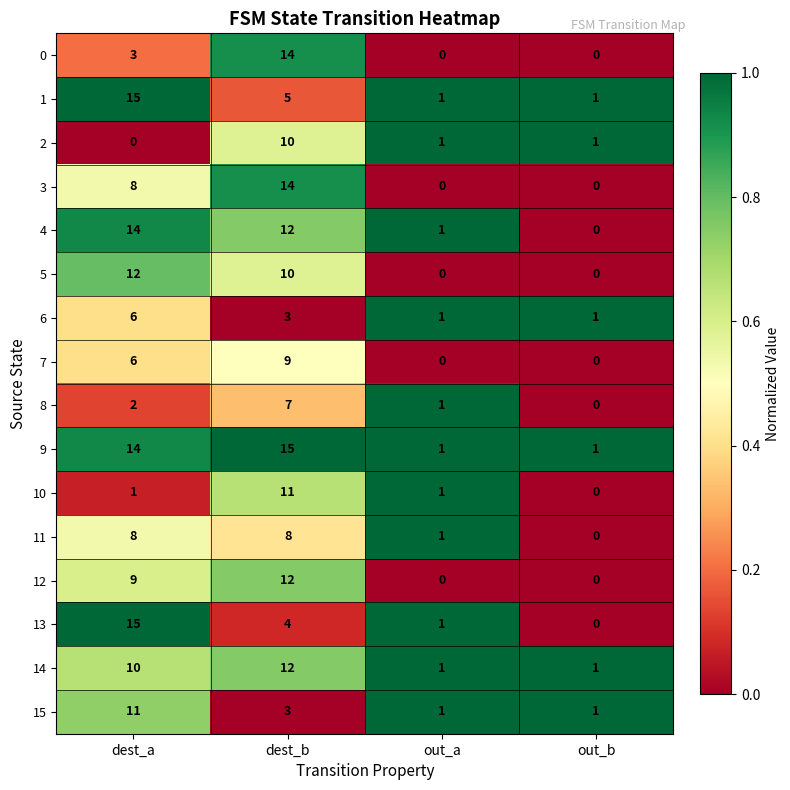

The value of 5 at out_b is 4. True or false?

False